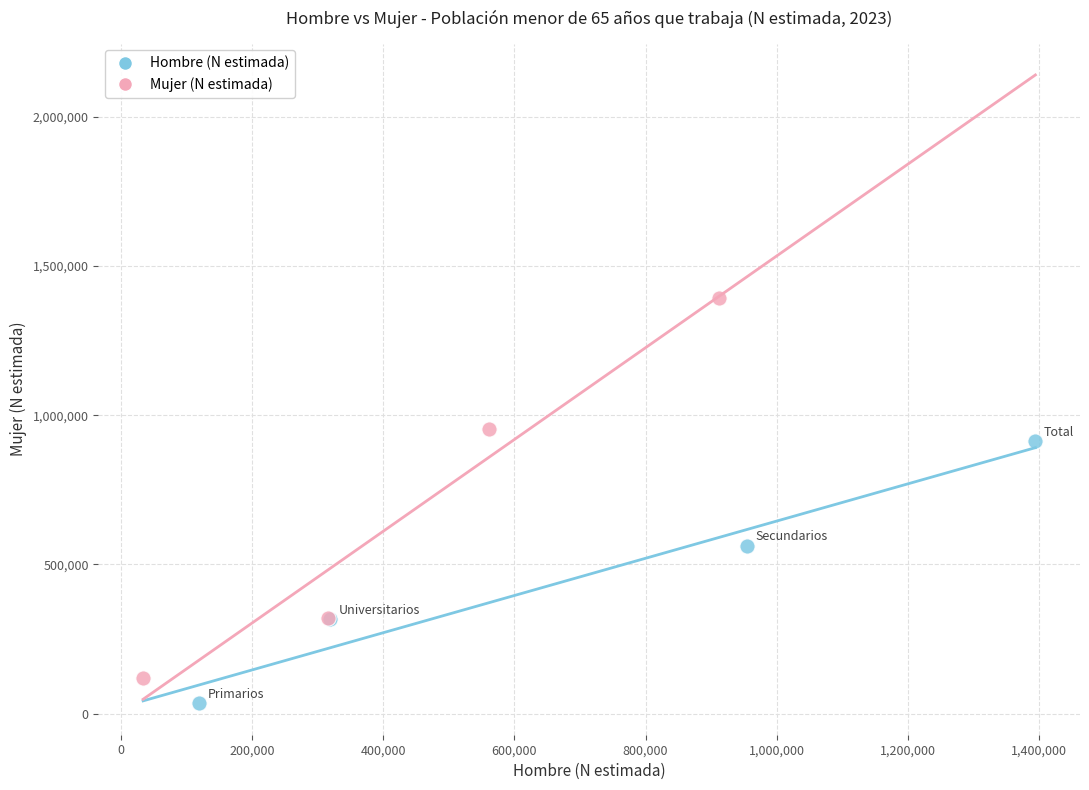

Which series has the widest spread of Y values?

Mujer (N estimada)